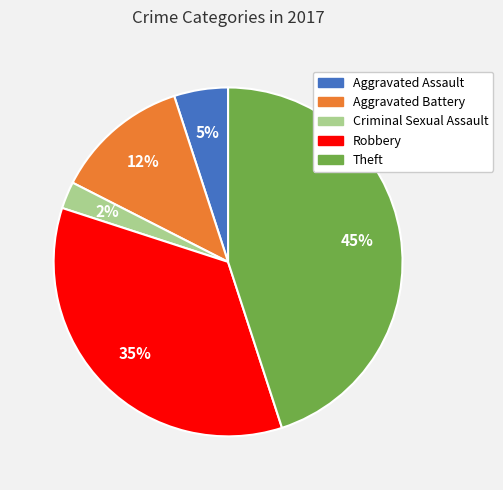

The Theft slice represents 45% of the pie. True or false?

True